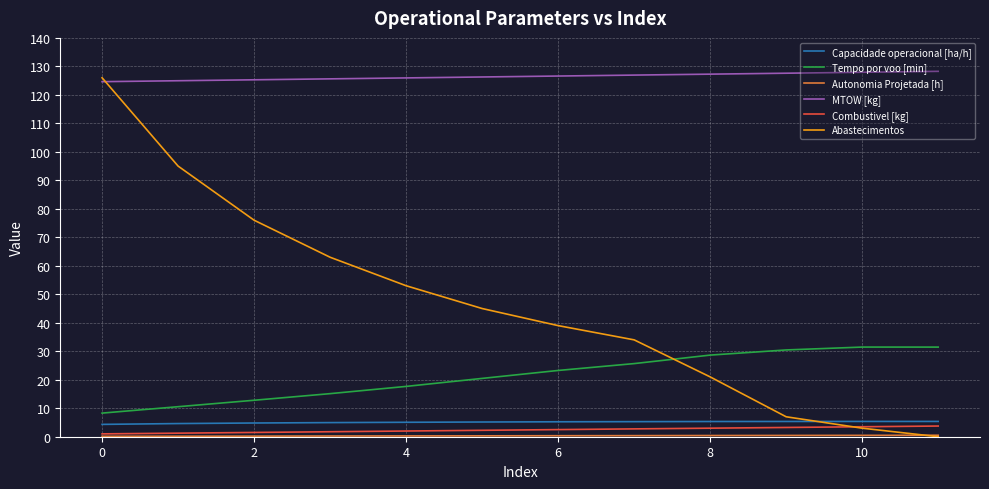

Which series has the largest total across all categories?

MTOW [kg]